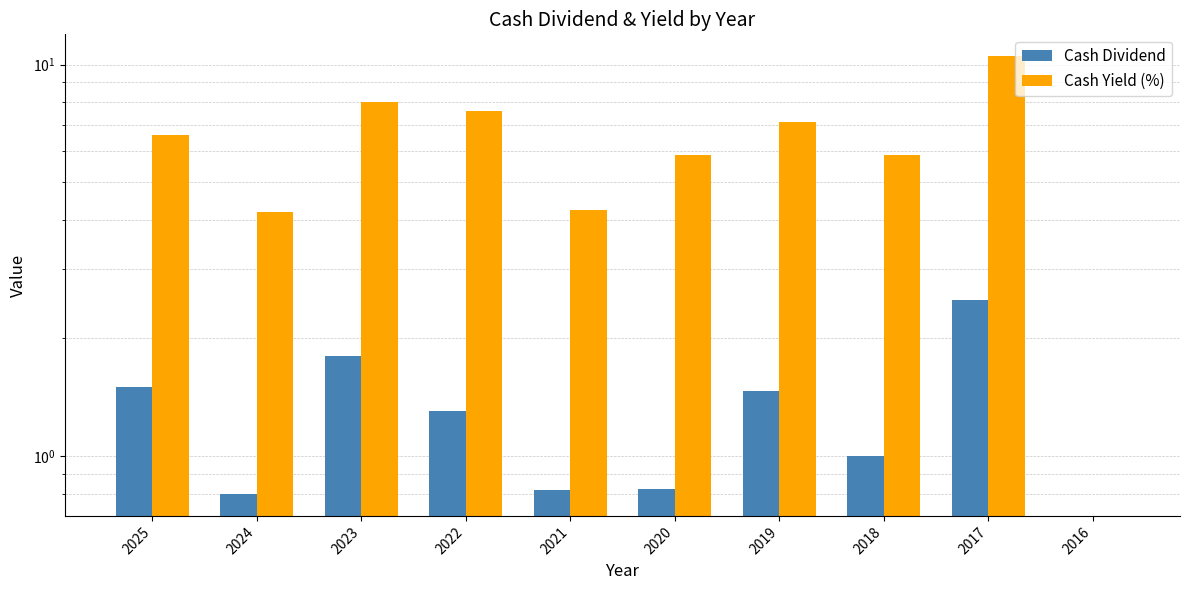

What are all the series names shown in the legend?

Cash Dividend, Cash Yield (%)